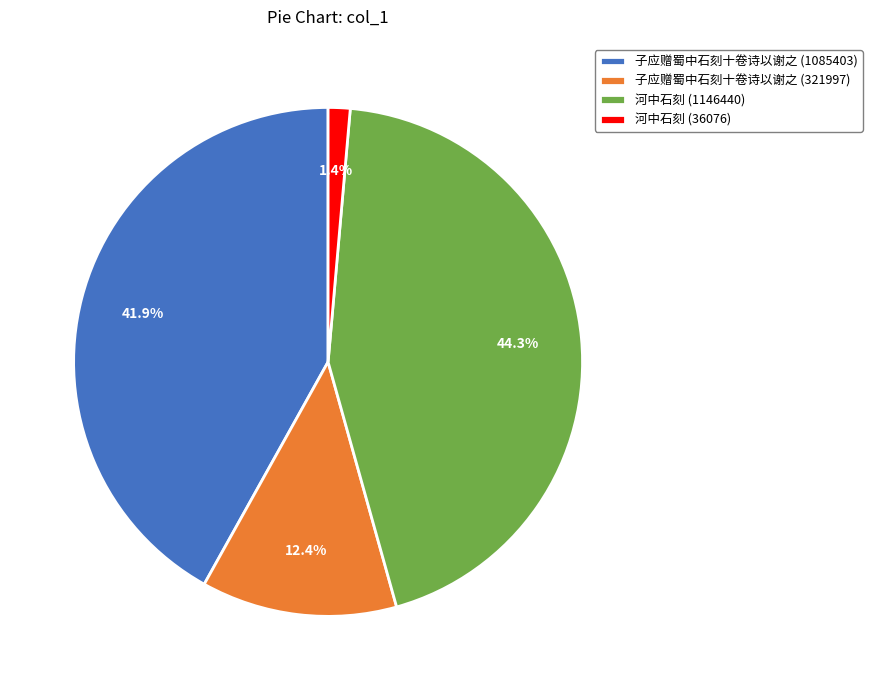

How many segments does this pie chart have?

4